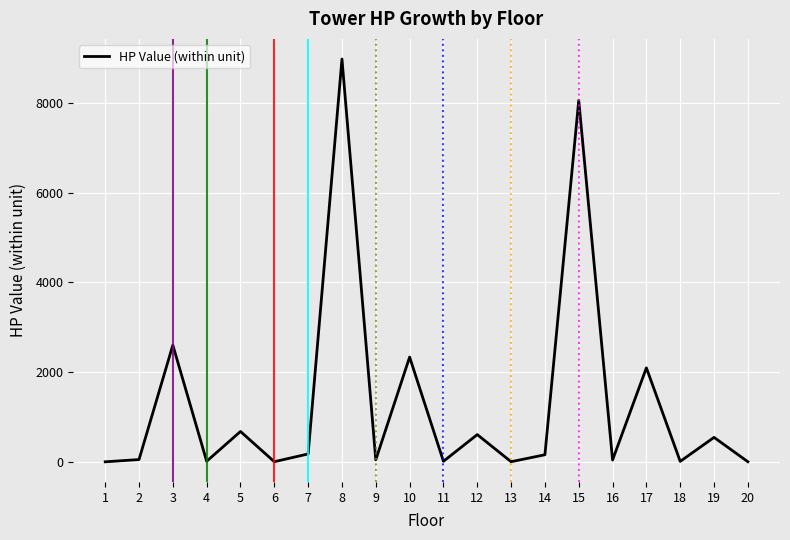

Does the chart have visible grid lines?

Yes